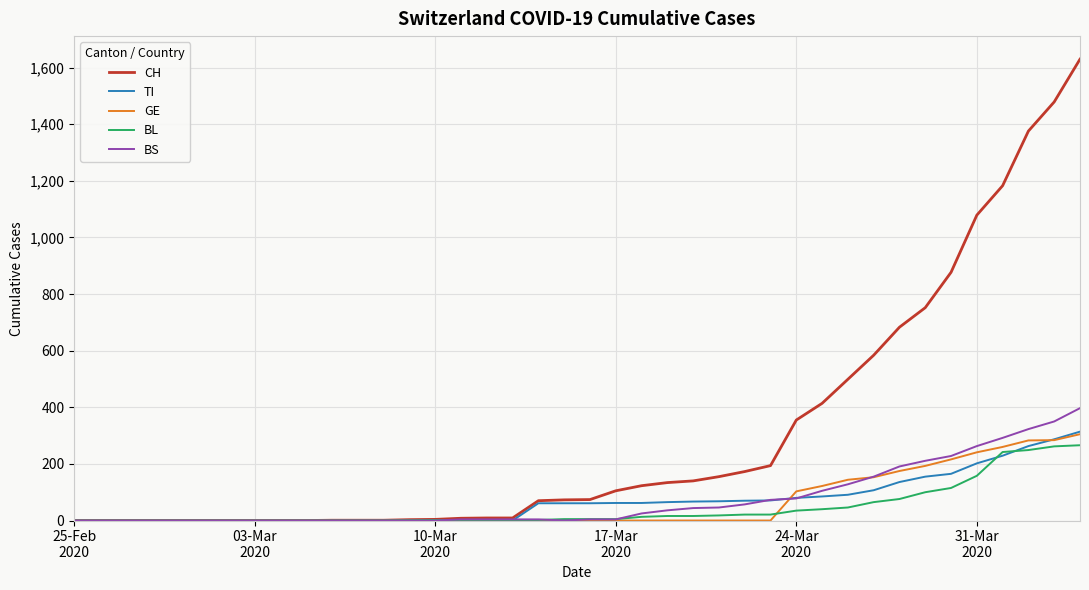

Which series has the largest total across all categories?

CH